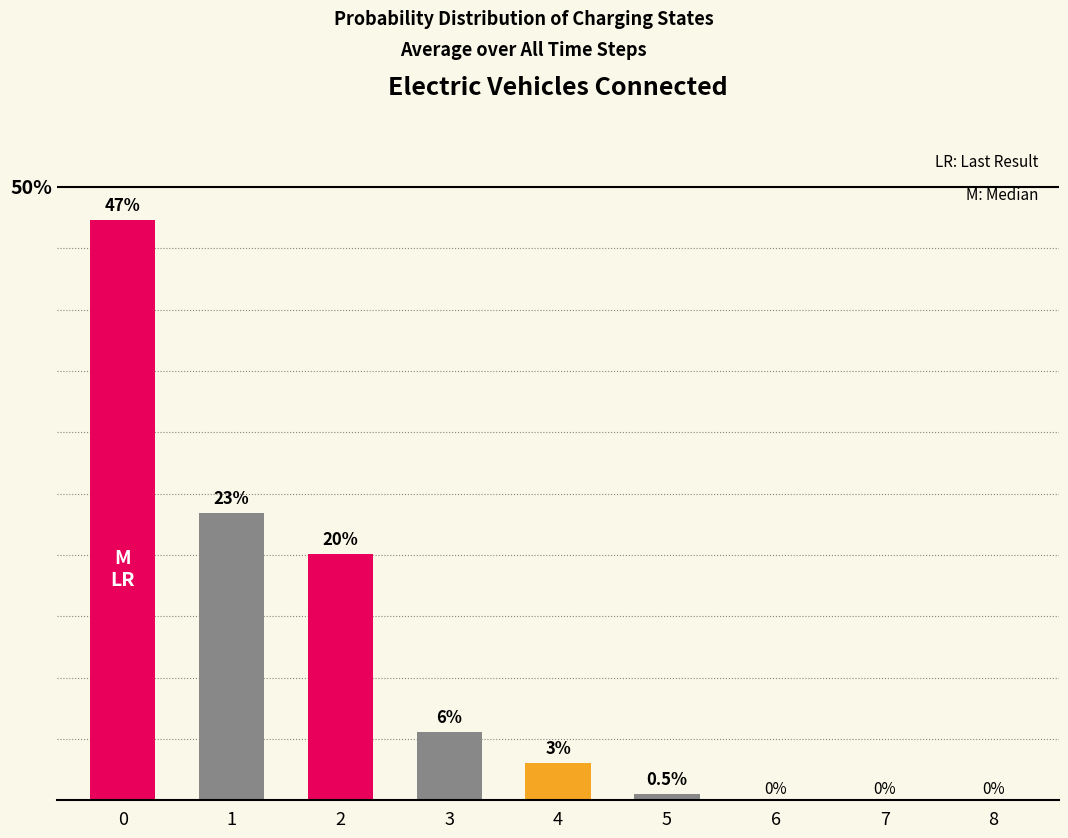

Reading left to right, what are all the values shown in this chart?

0.5	0.2	0.2	0.1	0.0	0.0	0.0	0.0	0.0